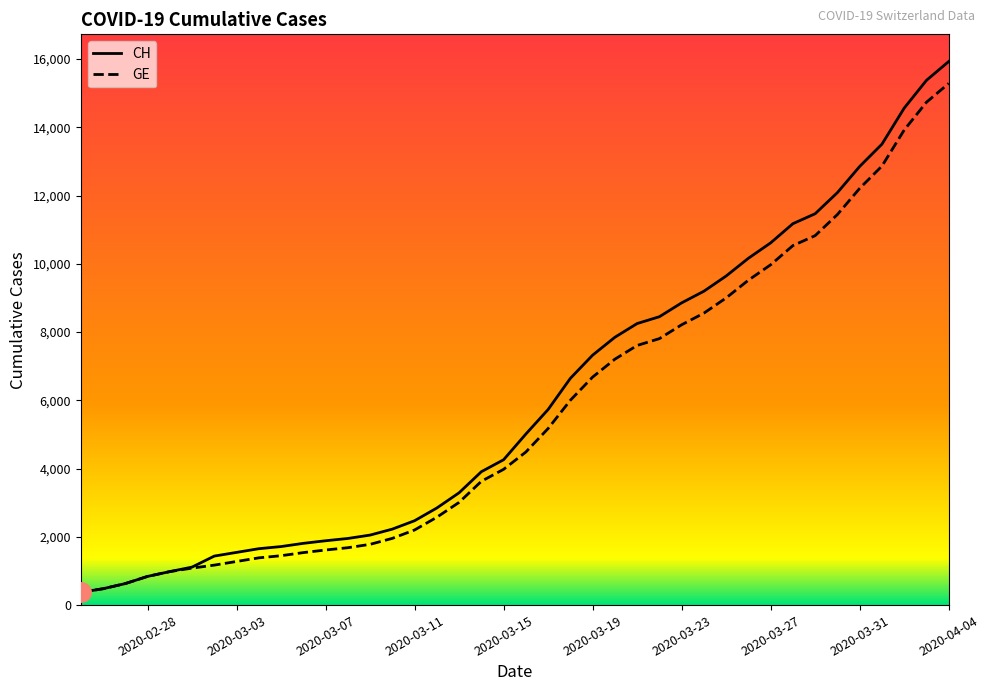

What is the greatest value displayed?

15926